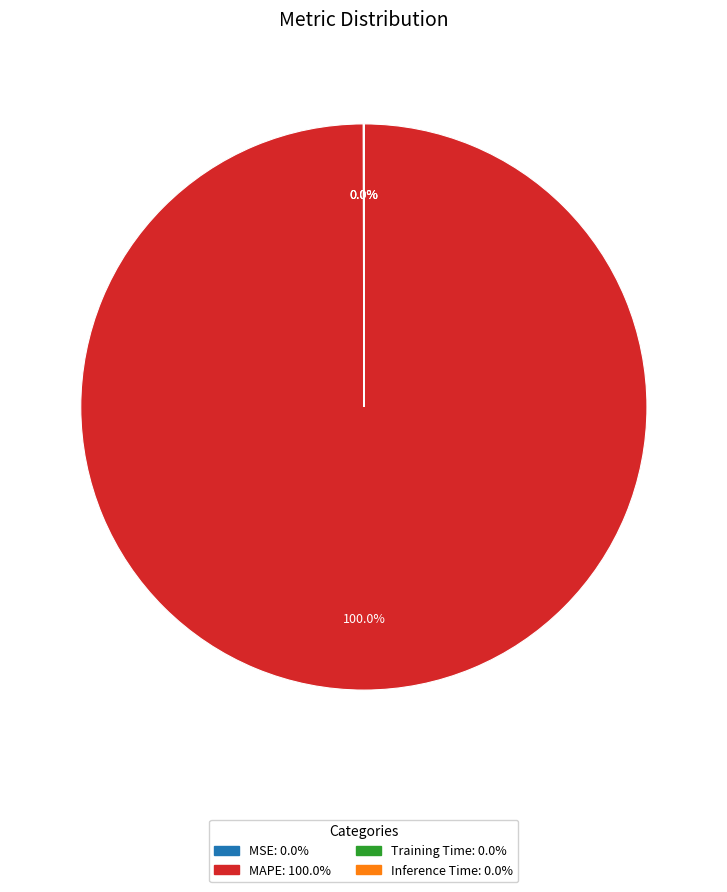

Is there any slice that represents more than half of the pie?

Yes